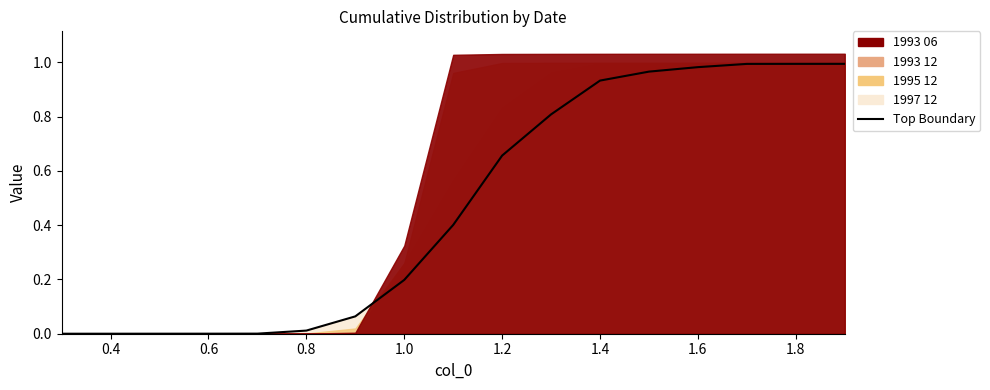

What is the average value of the 1993 12 series?

0.5